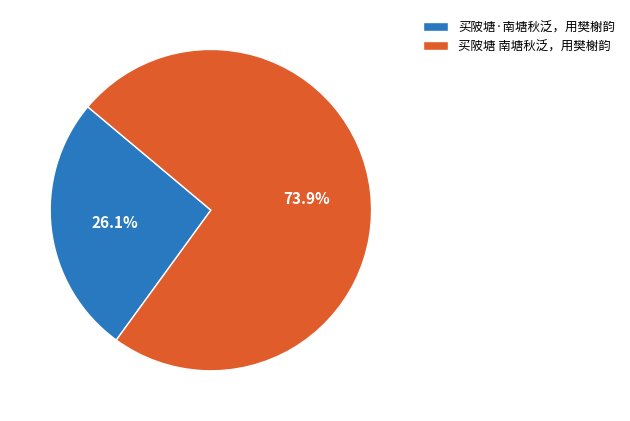

How much of the chart is everything except 买陂塘·南塘秋泛，用樊榭韵?

73.9%